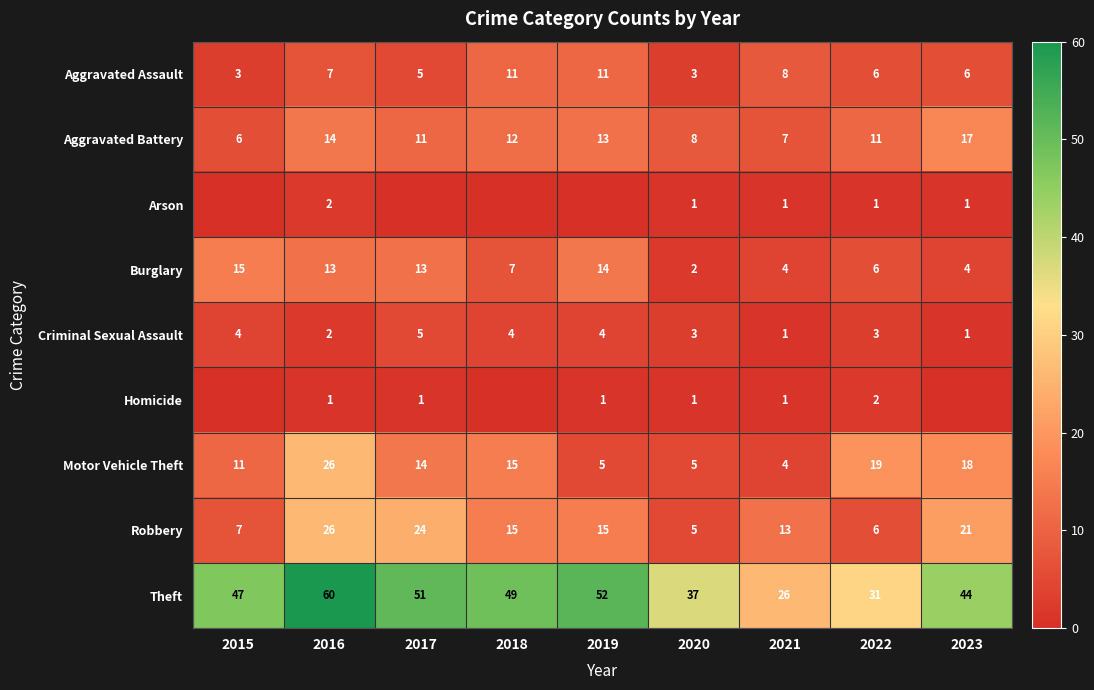

At which label does Robbery first exceed 15?

2016